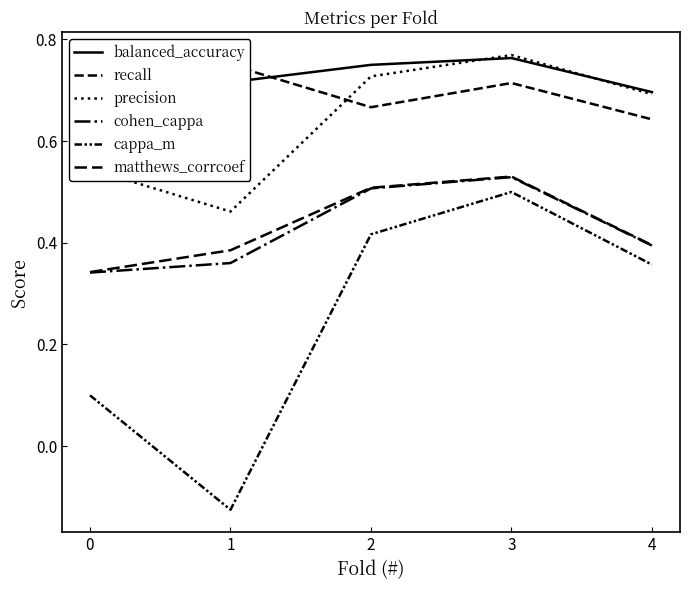

True or false: matthews_corrcoef and precision intersect in this chart.

False